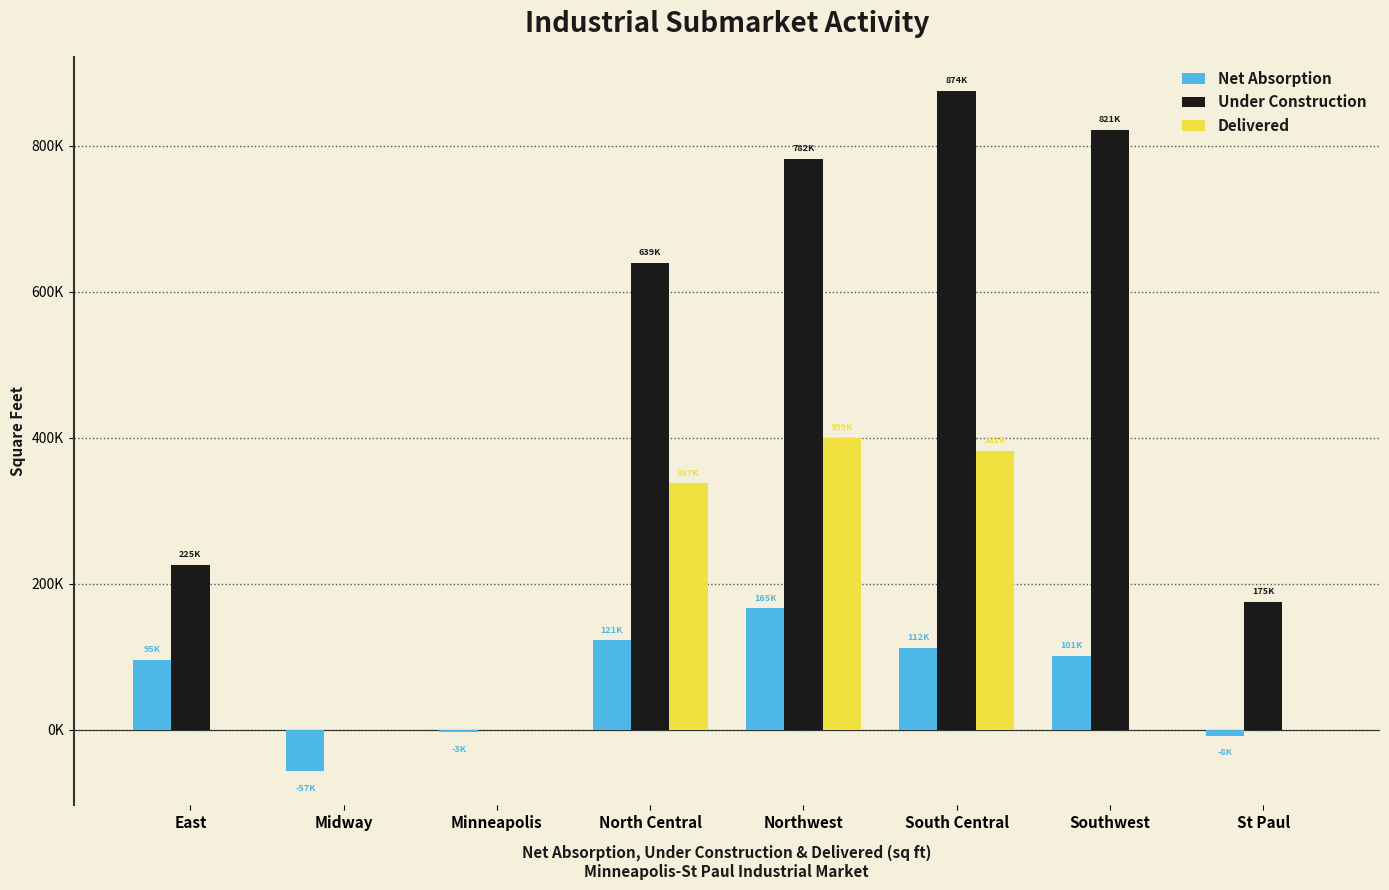

What are all the series names shown in the legend?

Net Absorption, Under Construction, Delivered